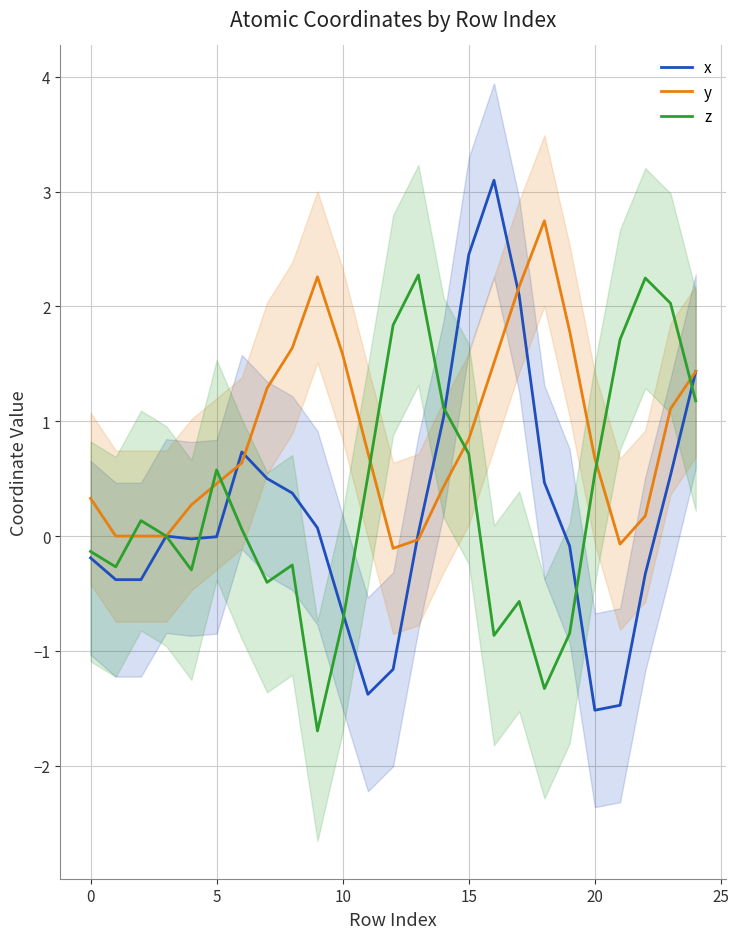

What is the spread (max minus min) of values at 19?

2.6